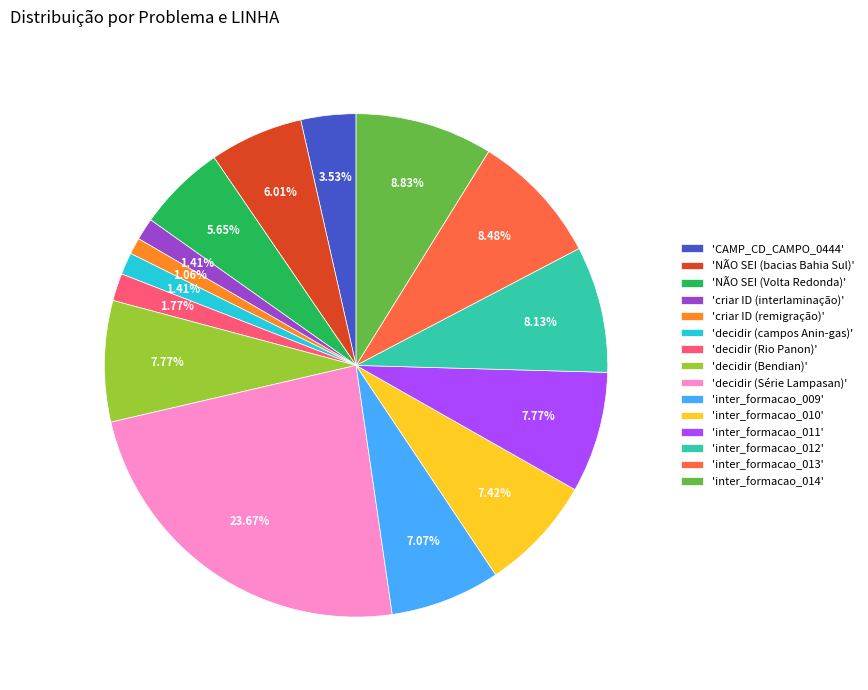

Which slice is the largest?

'decidir (Série Lampasan)'